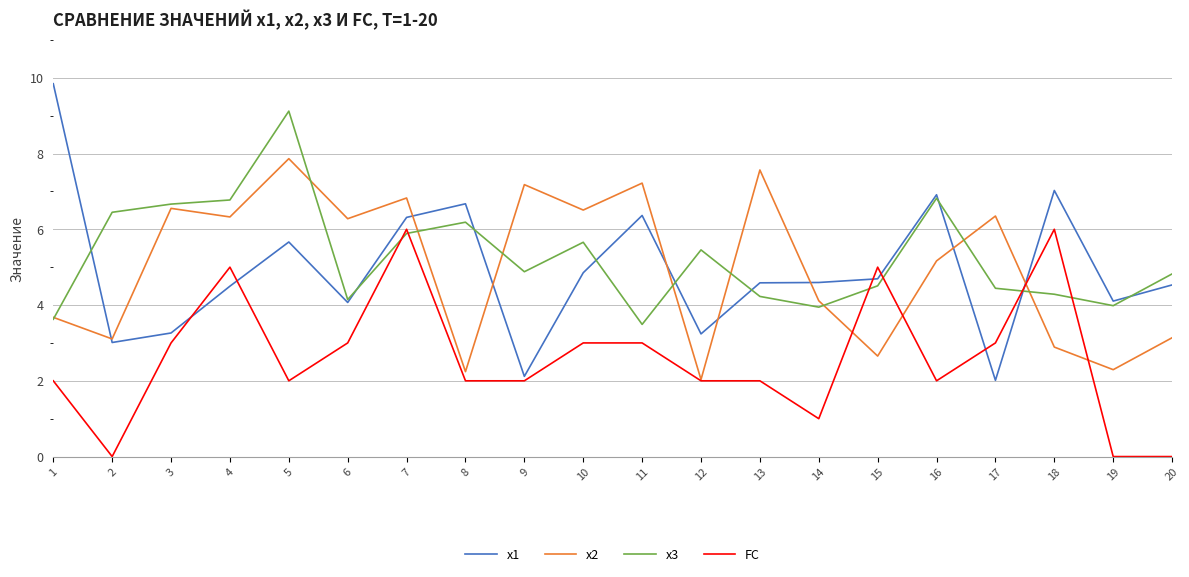

How many values in the x2 series exceed 6?

10